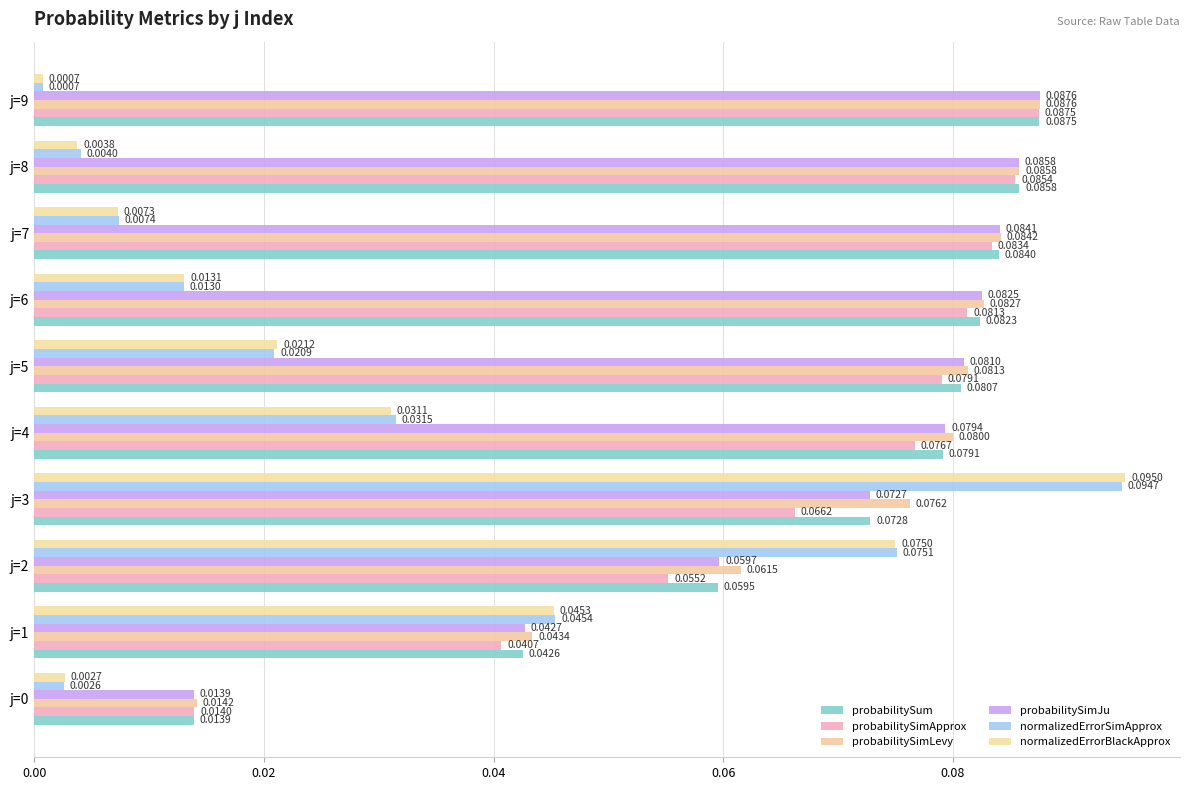

How many data points does each series have?

10